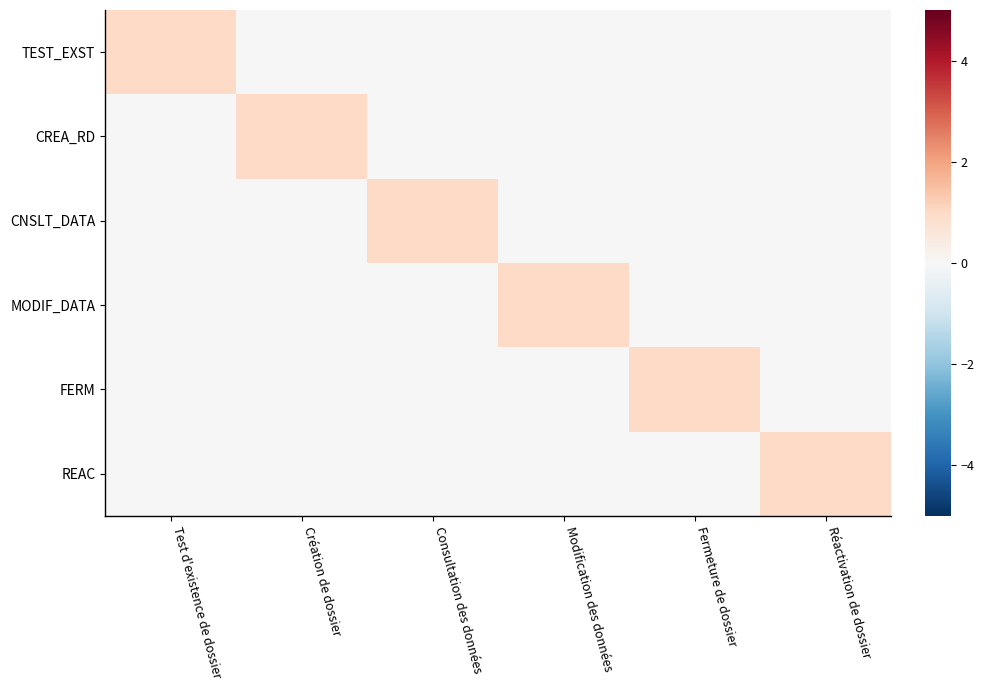

Reading left to right, extract all data points from this chart.

TEST_EXST: Test d'existence de dossier=1	Création de dossier=0	Consultation des données=0	Modification des données=0	Fermeture de dossier=0	Réactivation de dossier=0
CREA_RD: Test d'existence de dossier=0	Création de dossier=1	Consultation des données=0	Modification des données=0	Fermeture de dossier=0	Réactivation de dossier=0
CNSLT_DATA: Test d'existence de dossier=0	Création de dossier=0	Consultation des données=1	Modification des données=0	Fermeture de dossier=0	Réactivation de dossier=0
MODIF_DATA: Test d'existence de dossier=0	Création de dossier=0	Consultation des données=0	Modification des données=1	Fermeture de dossier=0	Réactivation de dossier=0
FERM: Test d'existence de dossier=0	Création de dossier=0	Consultation des données=0	Modification des données=0	Fermeture de dossier=1	Réactivation de dossier=0
REAC: Test d'existence de dossier=0	Création de dossier=0	Consultation des données=0	Modification des données=0	Fermeture de dossier=0	Réactivation de dossier=1